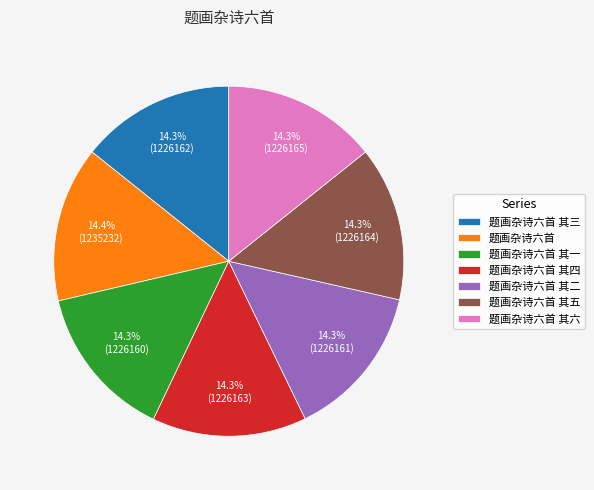

How many segments does this pie chart have?

7